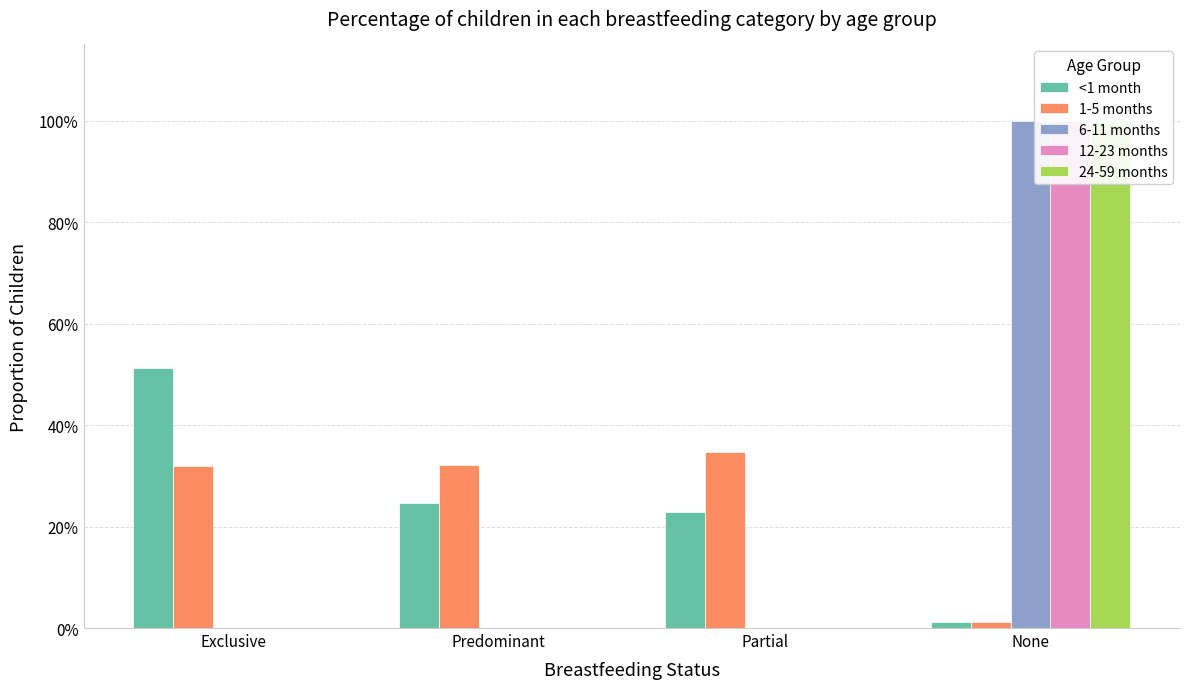

Reading left to right, list all the values displayed in this chart.

<1 month: 0.5	0.2	0.2	0.0
1-5 months: 0.3	0.3	0.3	0.0
6-11 months: 0.0	0.0	0.0	1.0
12-23 months: 0.0	0.0	0.0	1.0
24-59 months: 0.0	0.0	0.0	1.0